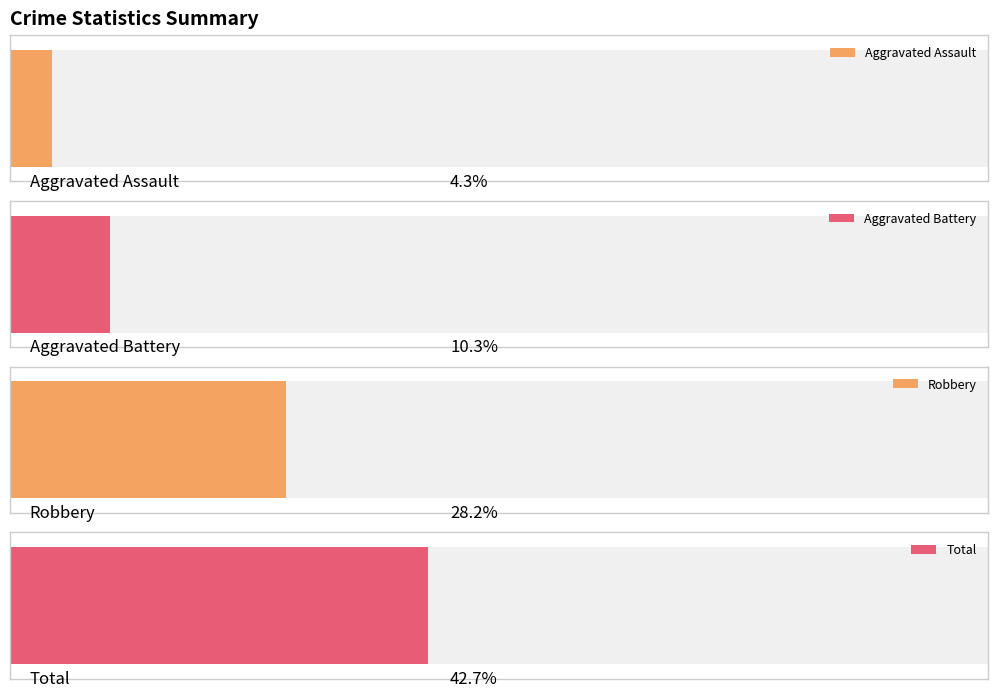

The Robbery series shows 5 at 2023. True or false?

False